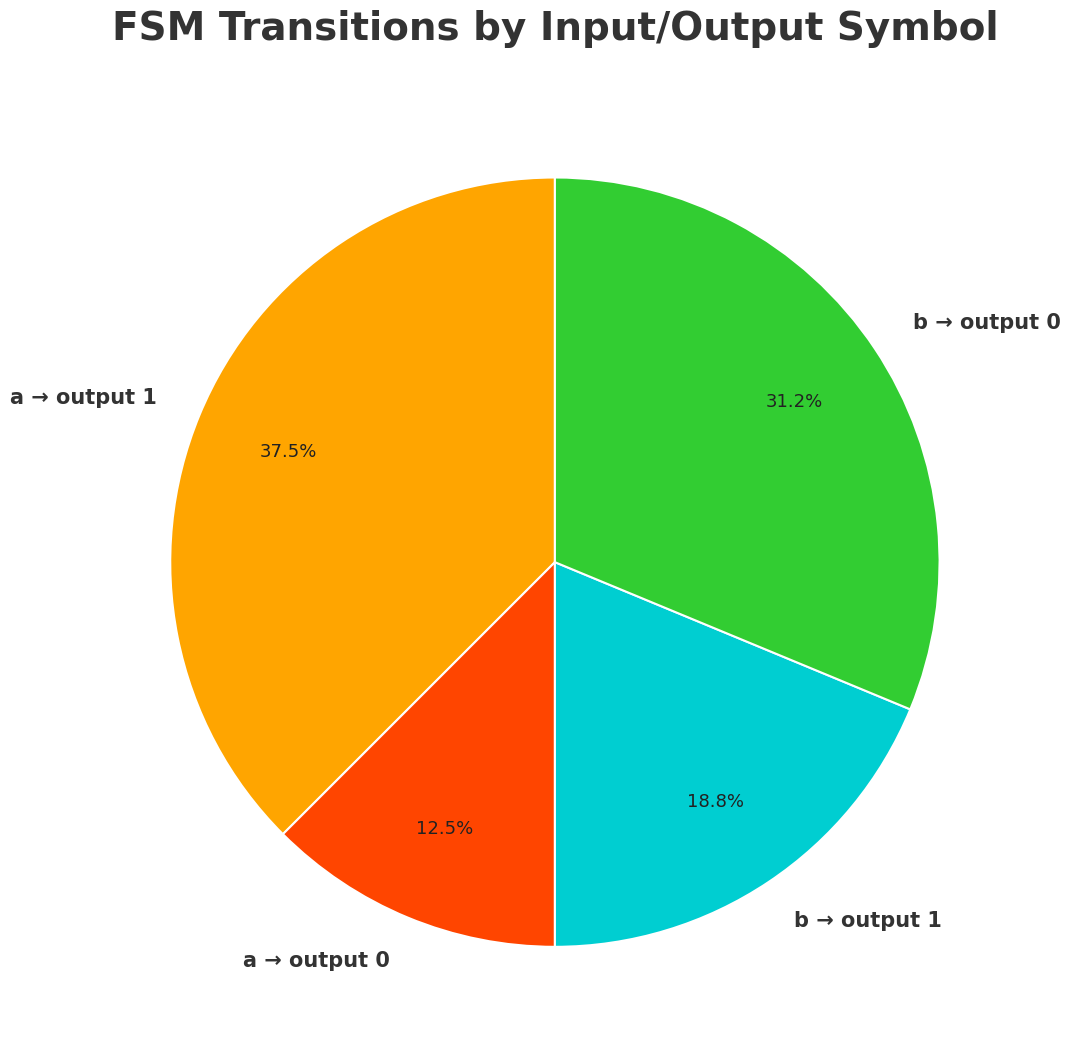

Count the number of slices in the pie.

4